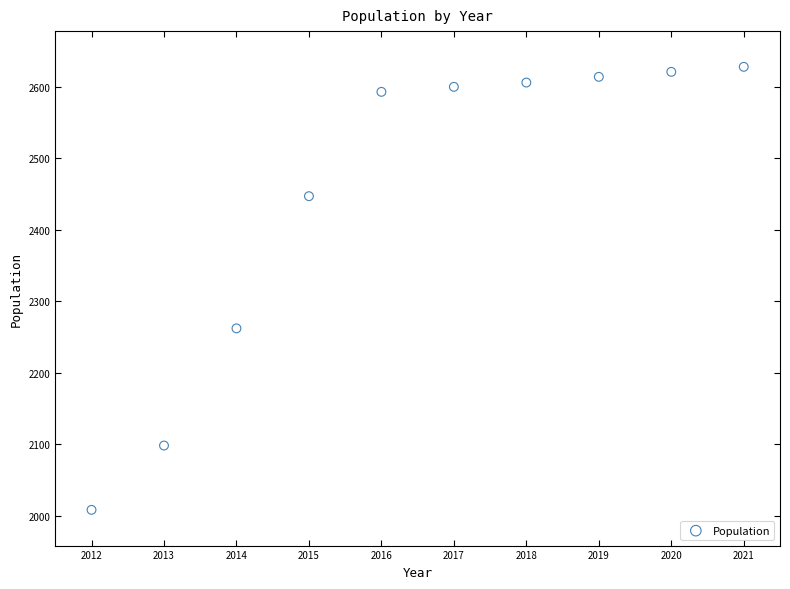

What Y value in the scatter plot is closest to 2318?

2262